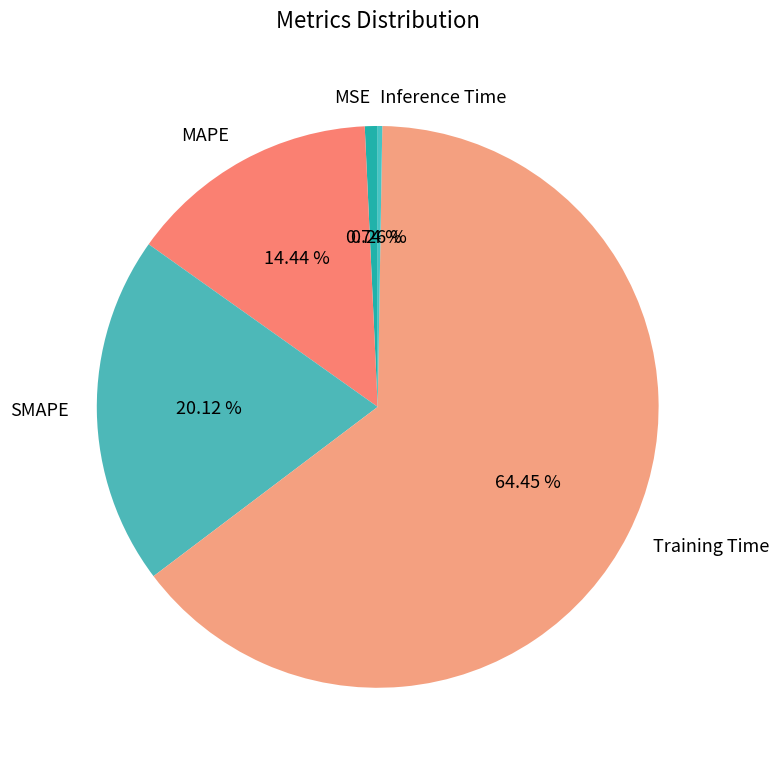

Between MAPE and MSE, which is larger?

MAPE